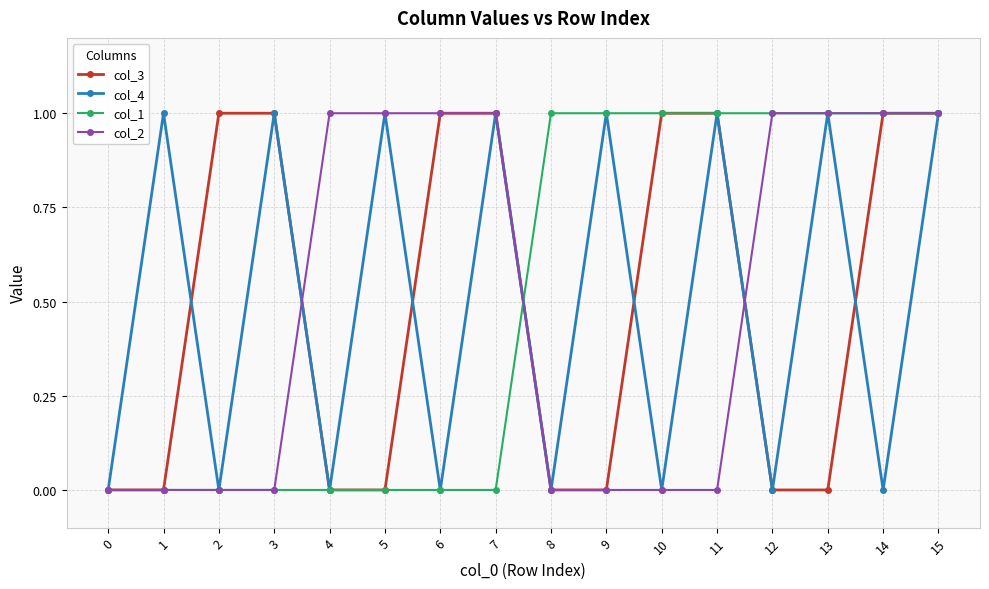

What is the total value across all series at 15?

4